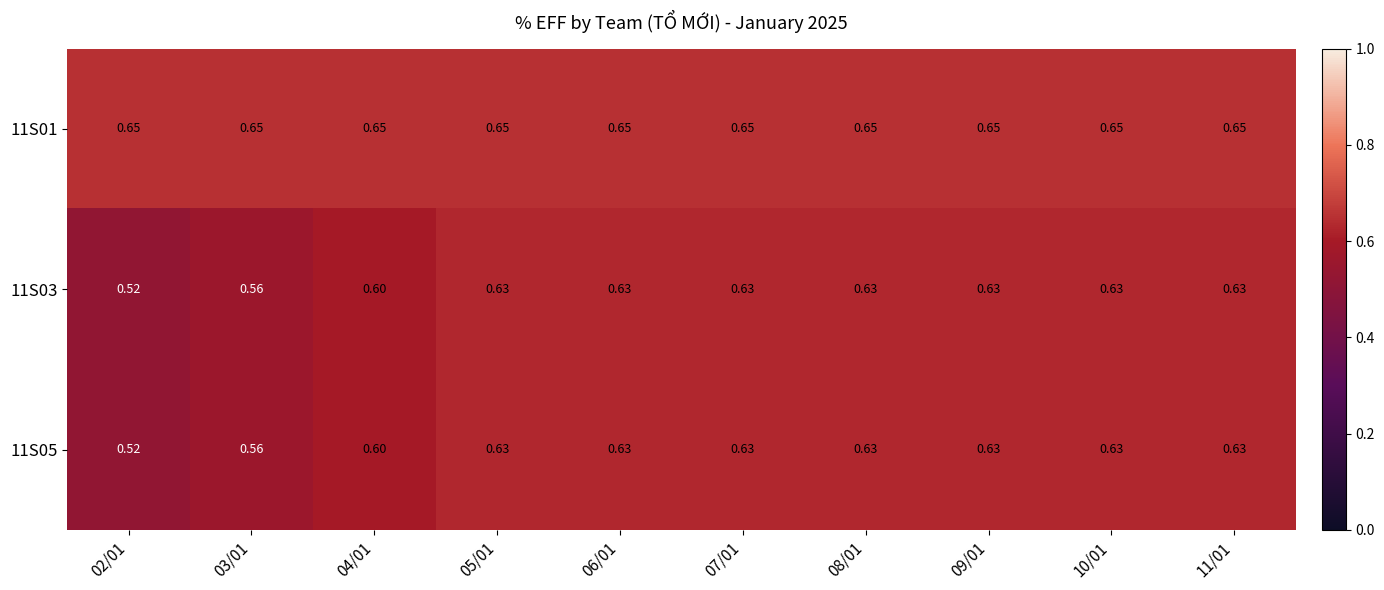

At how many categories does at least one series exceed 0?

10